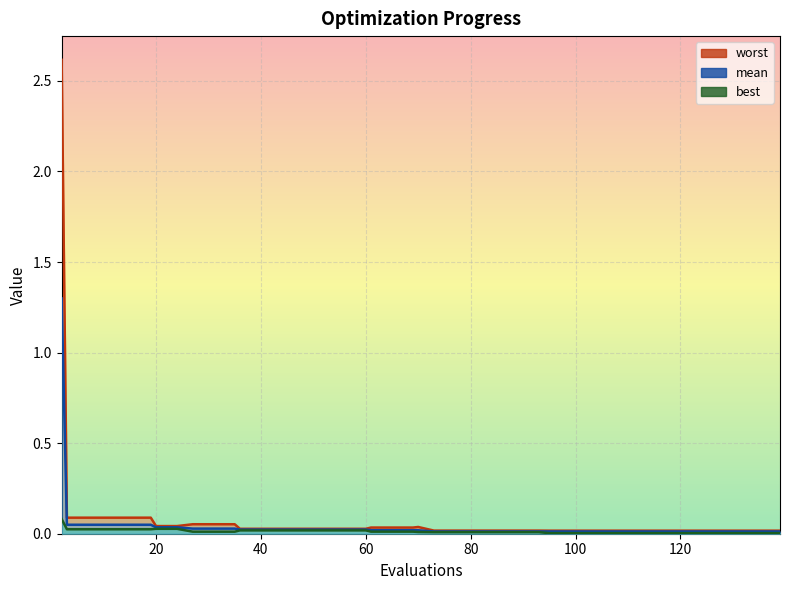

The worst series shows 0.0 at 103. True or false?

False